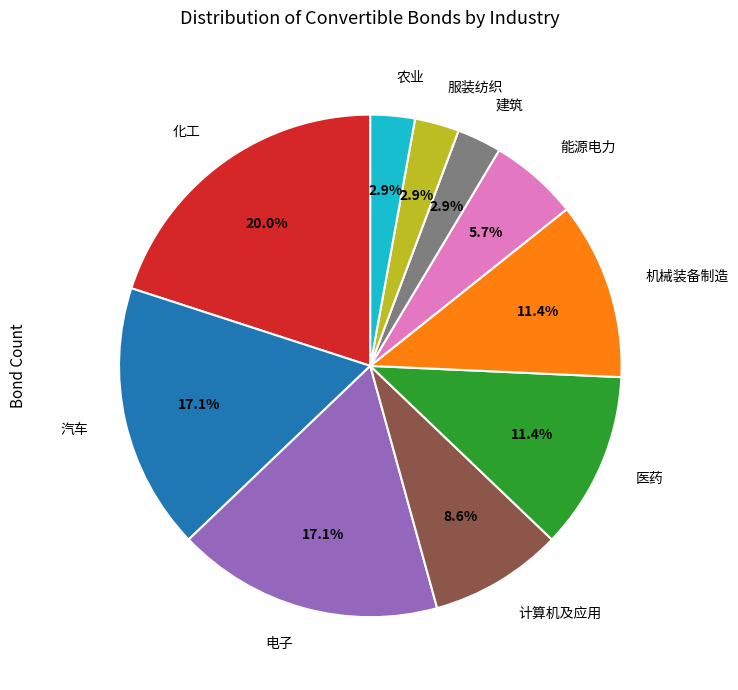

To the nearest percent, what is the difference between the largest and smallest slice percentages?

17%